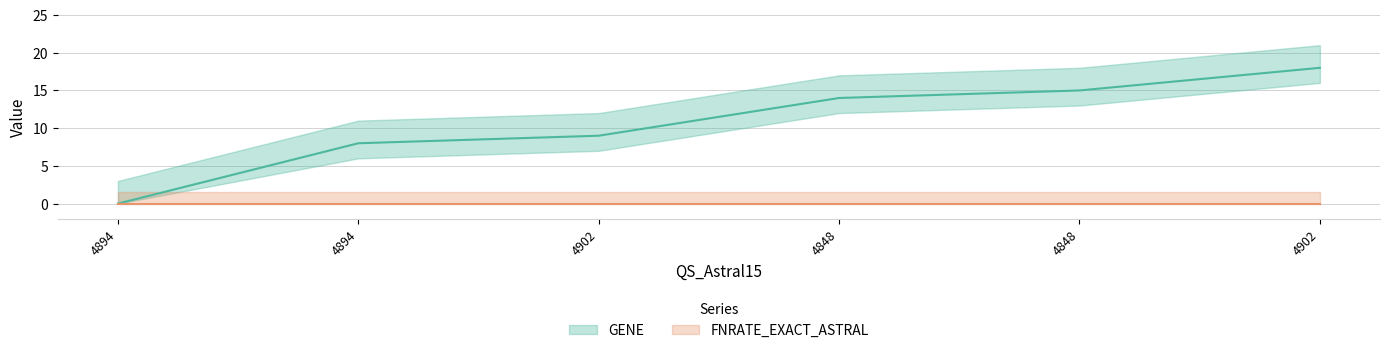

Reading left to right, extract all data points from this chart.

0	8	9	14	15	18